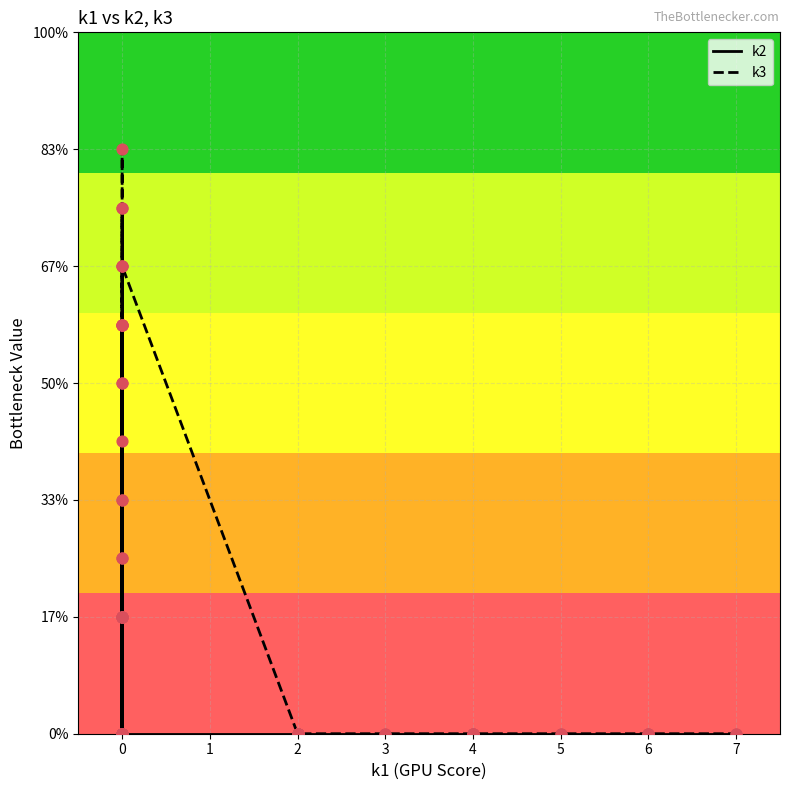

What are all the series names shown in the legend?

k2, k3